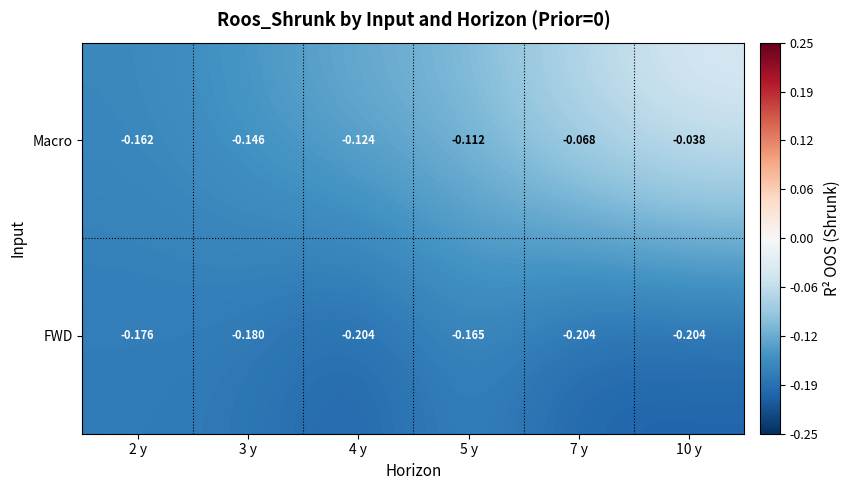

Rank the series by their average value, from highest to lowest.

Macro, FWD